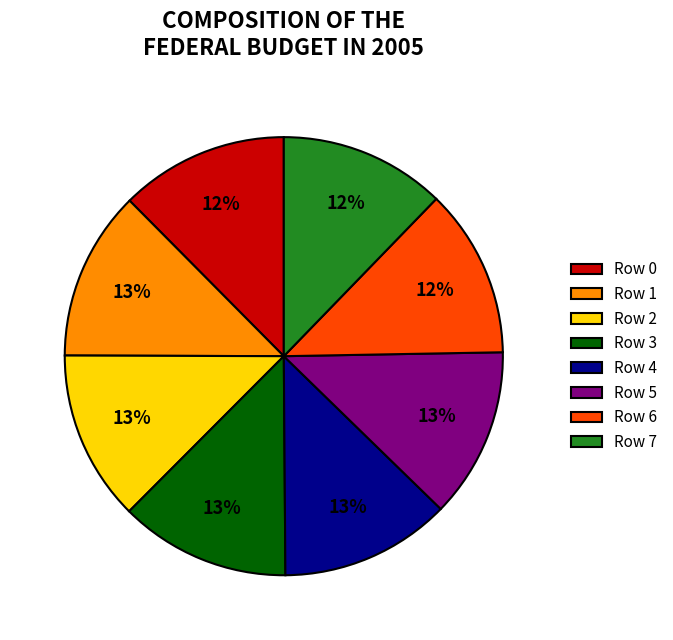

Does any single category account for the majority?

No